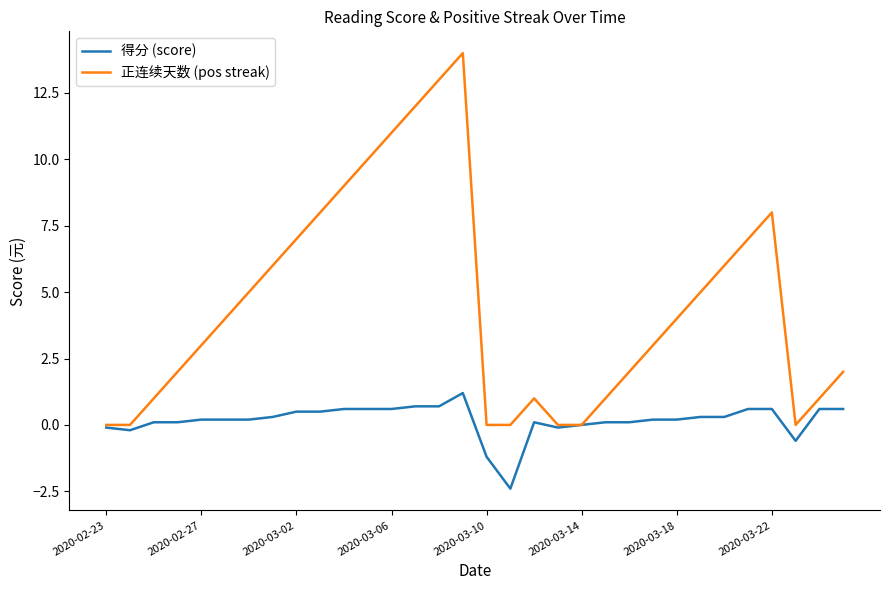

Rank the series by their maximum value, from highest to lowest.

正连续天数 (pos streak), 得分 (score)